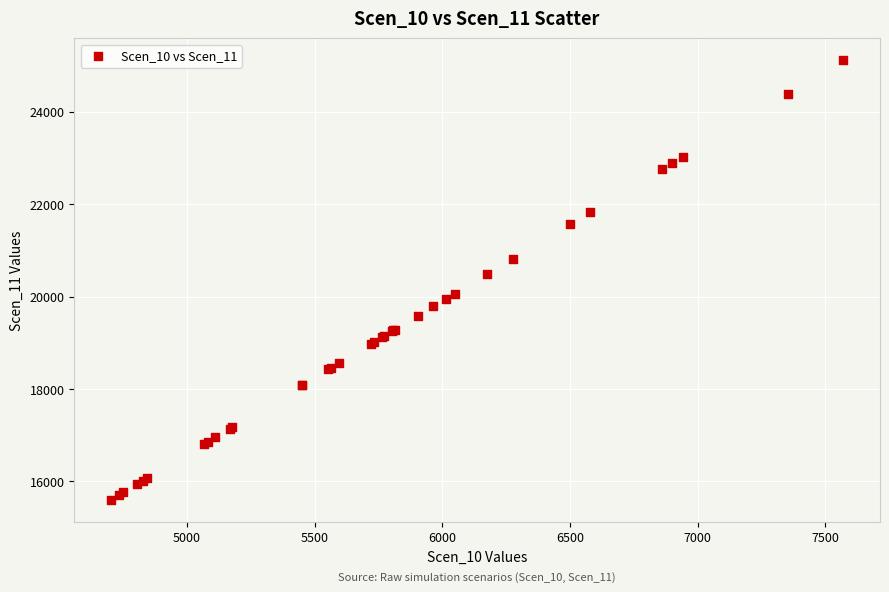

What Y value in the scatter plot is closest to 20358?

20492.8